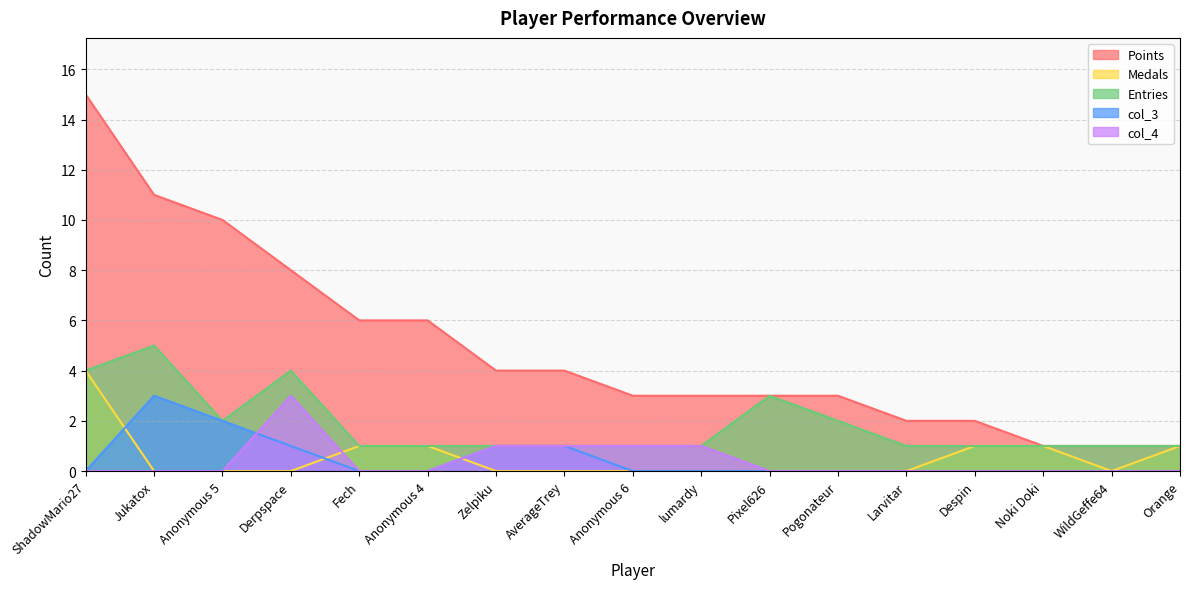

Reading left to right, list all the values displayed in this chart.

Points: 15	11	10	8	6	6	4	4	3	3	3	3	2	2	1	1	1
Medals: 4	0	0	0	1	1	0	0	0	0	0	0	0	1	1	0	1
Entries: 4	5	2	4	1	1	1	1	1	1	3	2	1	1	1	1	1
col_3: 0	3	2	1	0	0	1	1	0	0	0	0	0	0	0	0	0
col_4: 0	0	0	3	0	0	1	1	1	1	0	0	0	0	0	0	0